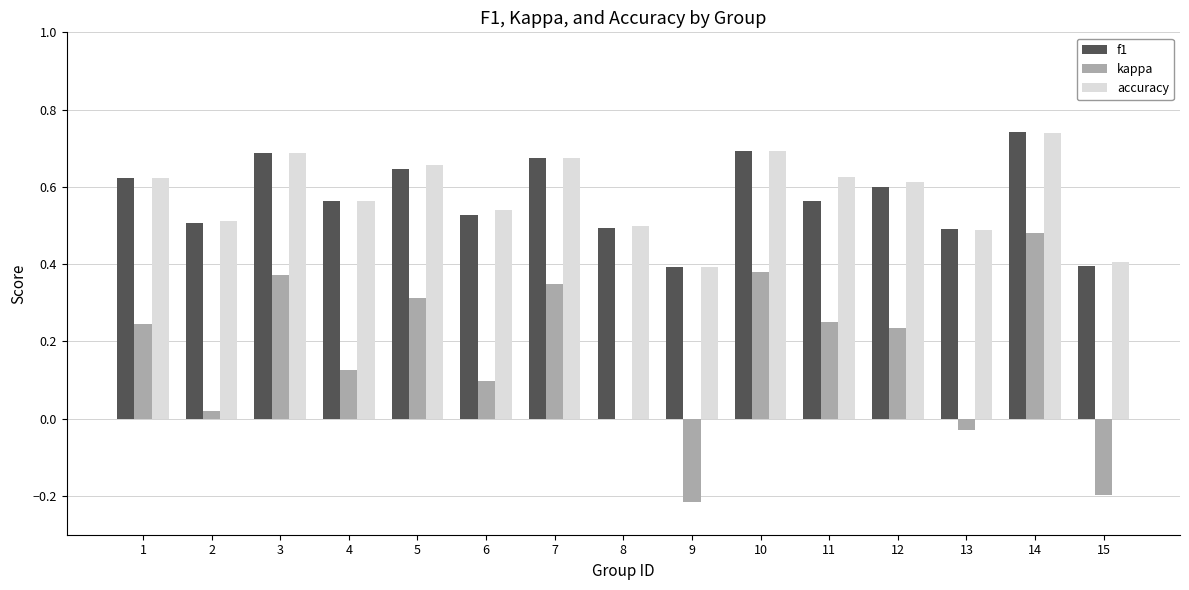

True or false: kappa has a value of 0.3 at 8.

False